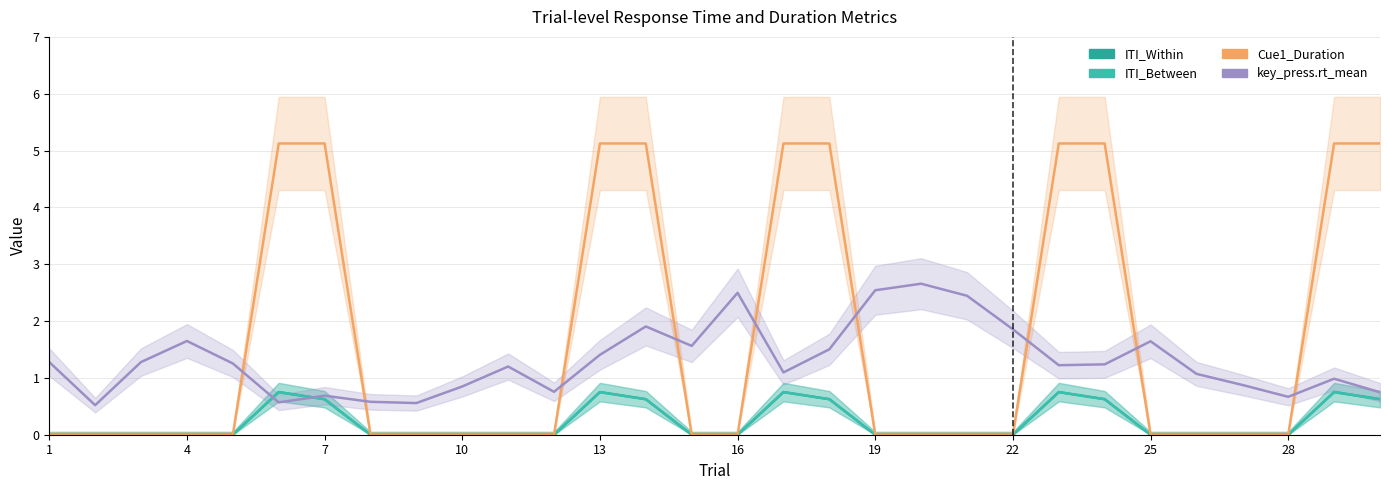

The value of Cue1_Duration at 22 is 8.8. True or false?

False